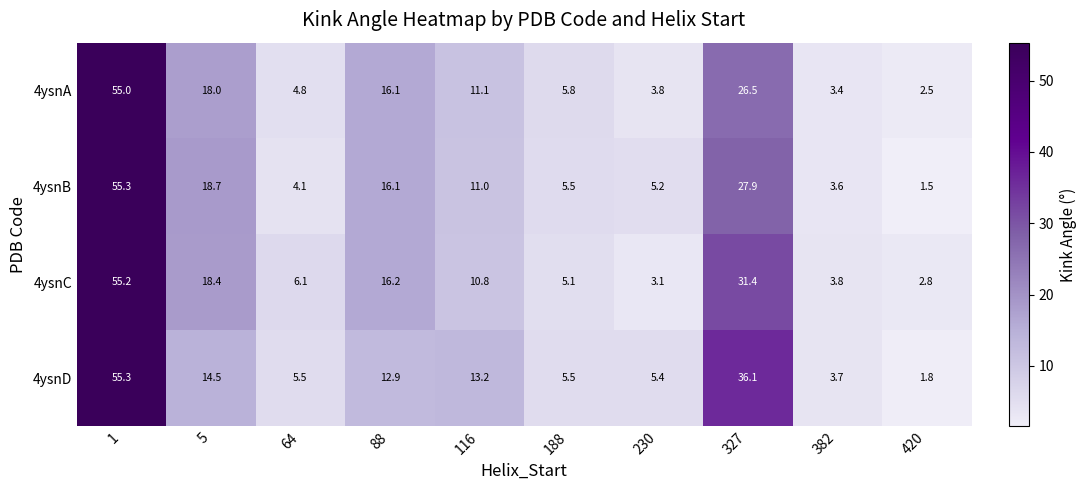

Which category has the highest value across all series?

1